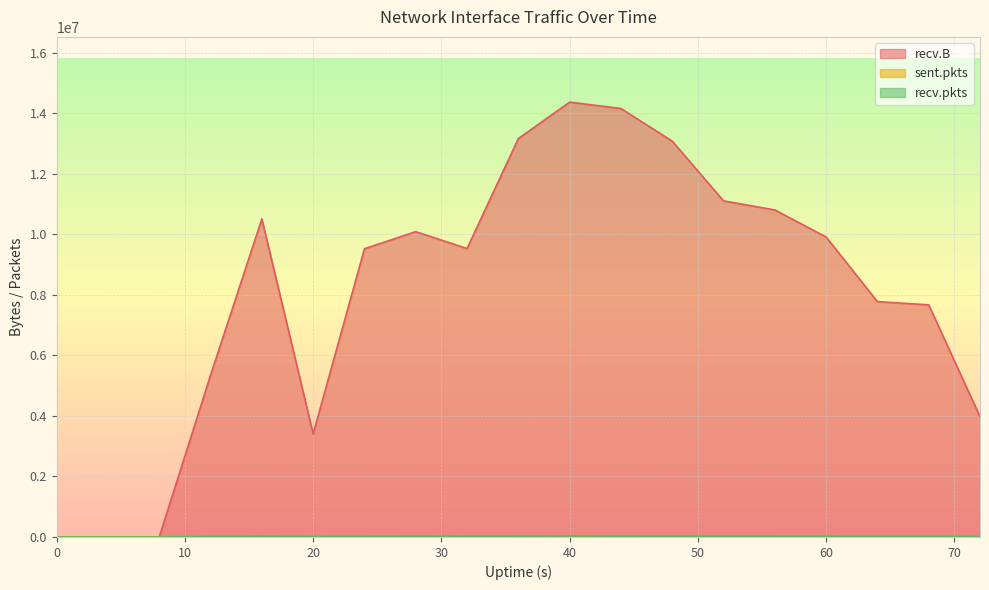

What is the value of the recv.pkts point at the 6th from the left?

14141